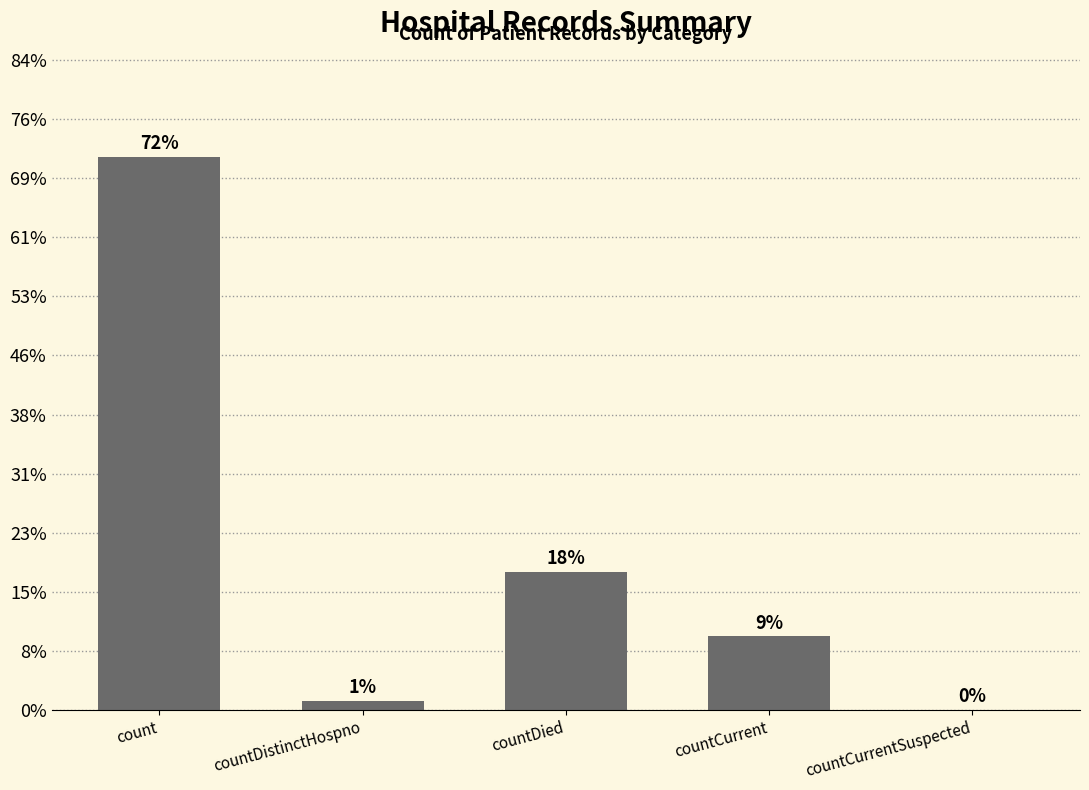

What is the label of the 1st bar from the left?

count